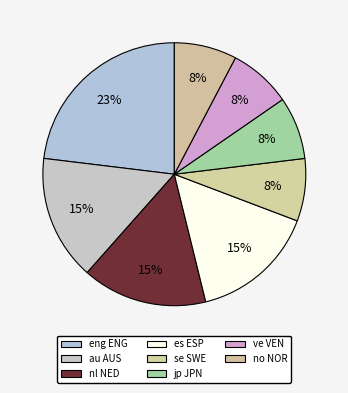

Is there a majority slice in this chart?

No